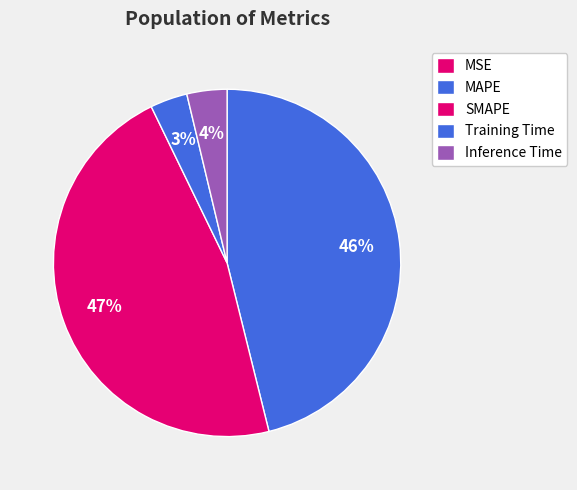

To the nearest percent, what is the average slice percentage?

20%